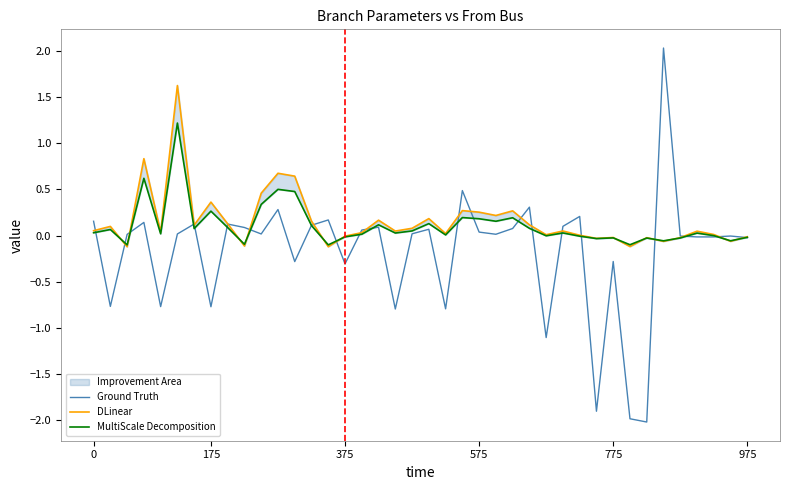

The Ground Truth series shows -0.3 at 775. True or false?

True